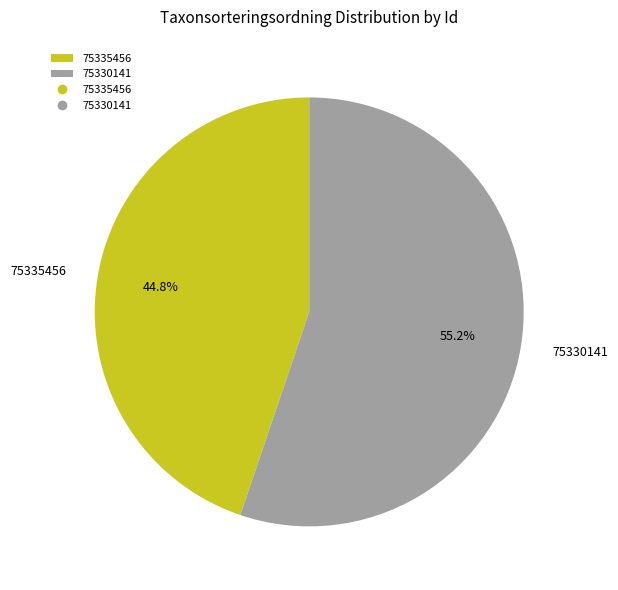

How many segments does this pie chart have?

2